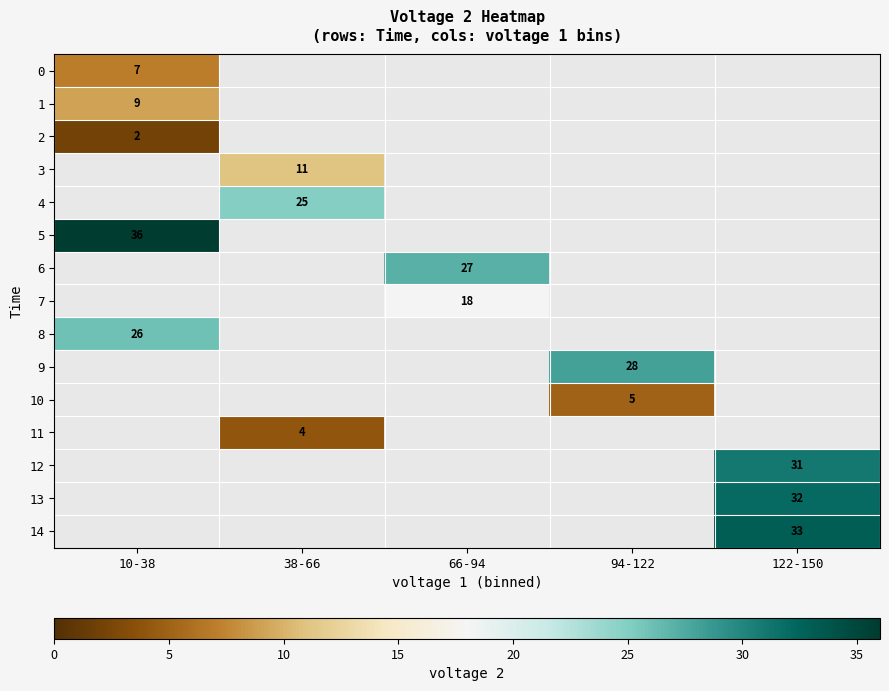

The value of 0 at 10-38 is 11. True or false?

False